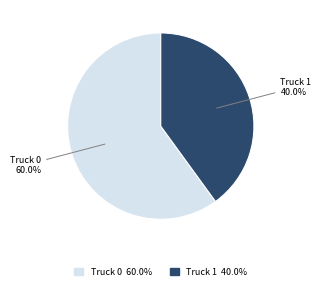

To the nearest percent, what portion does Truck 0 represent?

60%